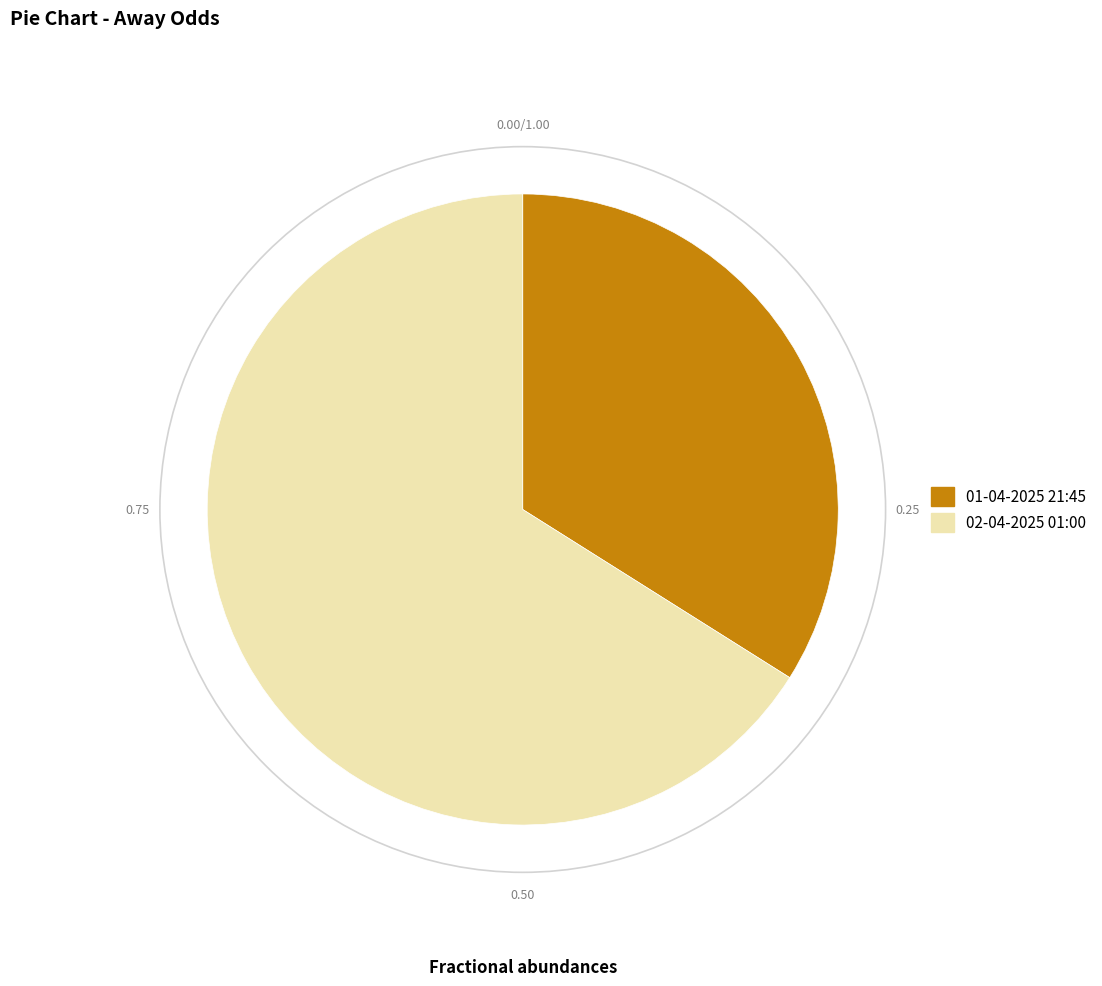

How many slices are in this pie chart?

2